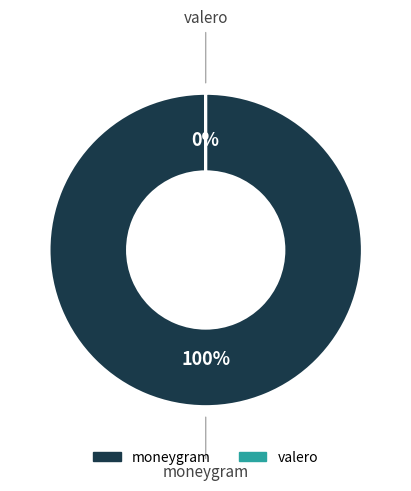

Which category has the biggest portion of the pie?

moneygram